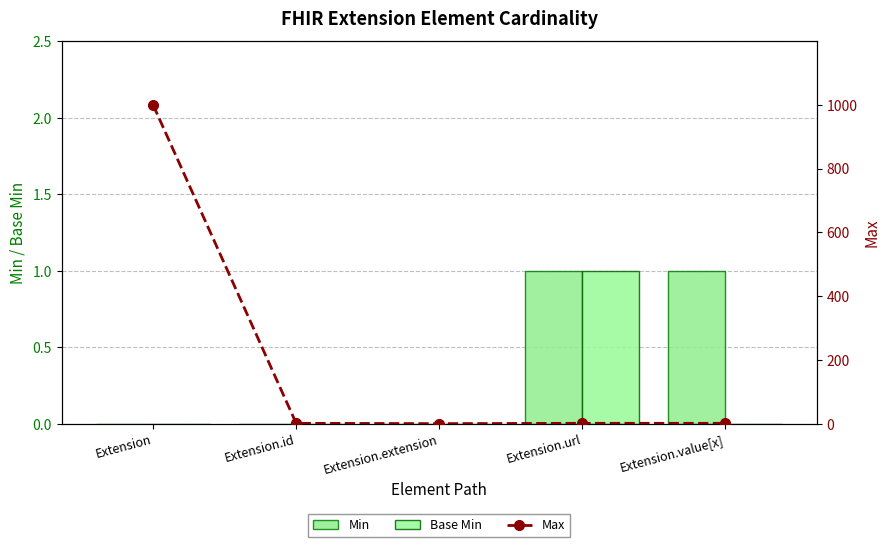

True or false: Max has a value of 1590 at Extension.

False